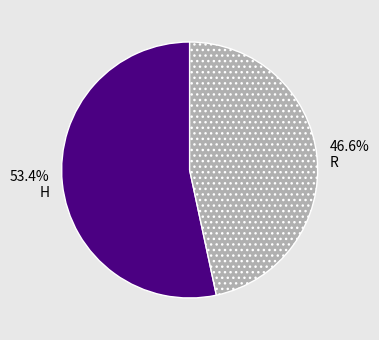

Approximately how many times larger is the value at R compared to H?

0.9